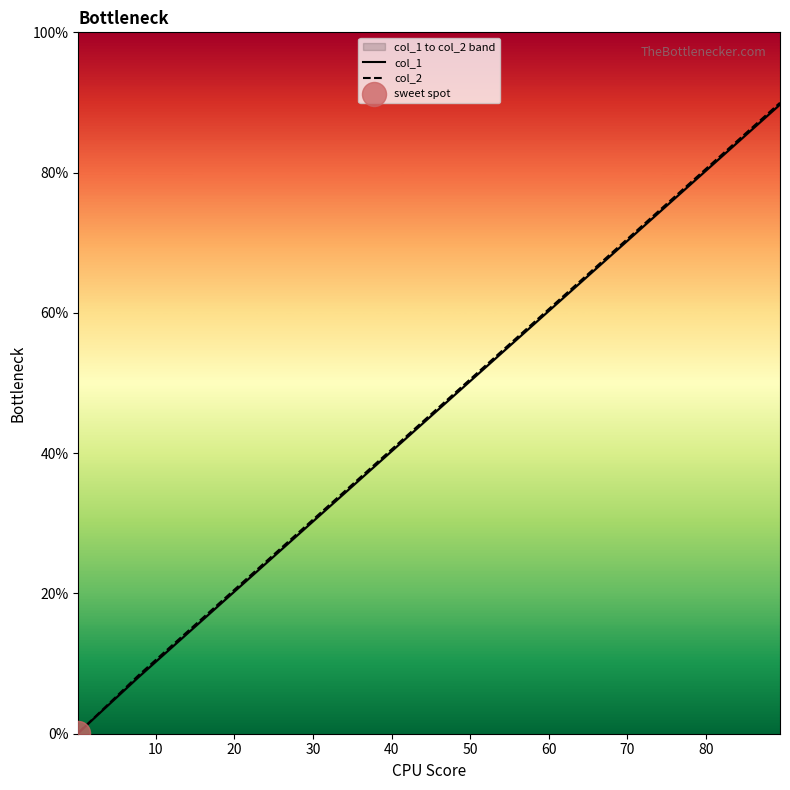

What are all the series names shown in the legend?

col_1, col_2